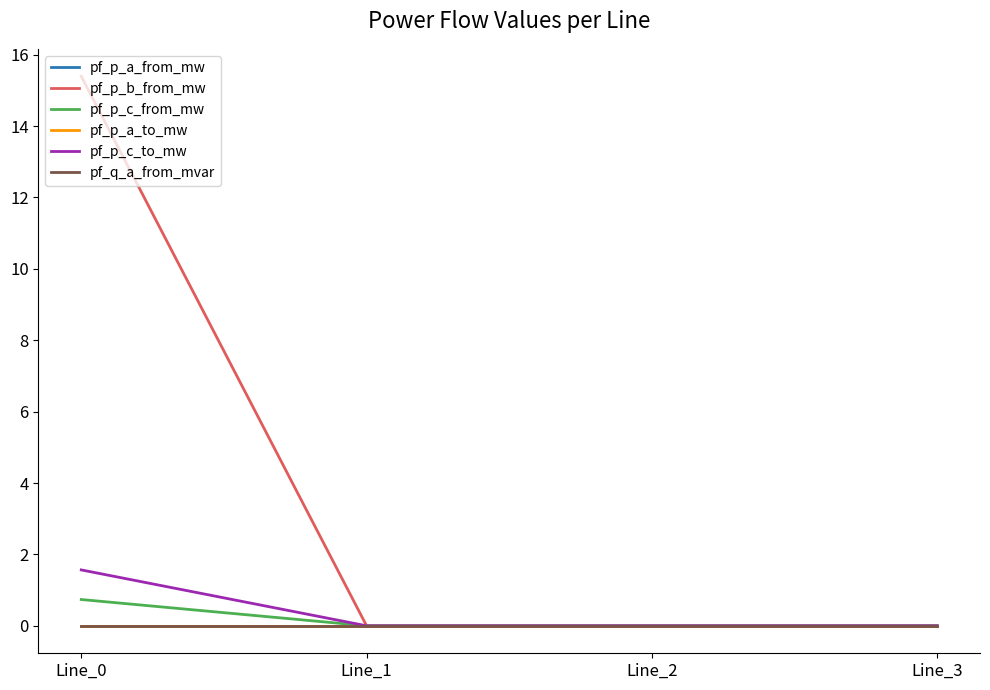

What is the total value across all series at Line_0?

17.7